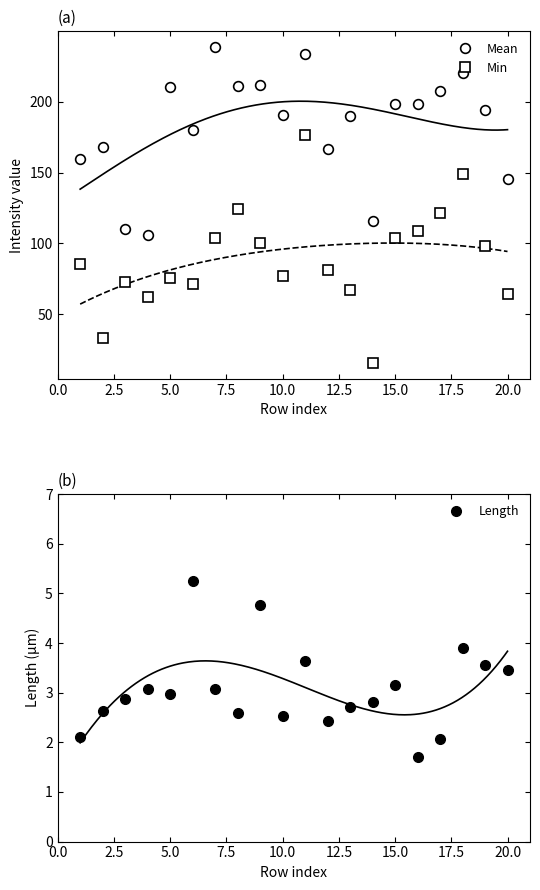

What is the value of the Mean point at the 4th from the left?

106.2